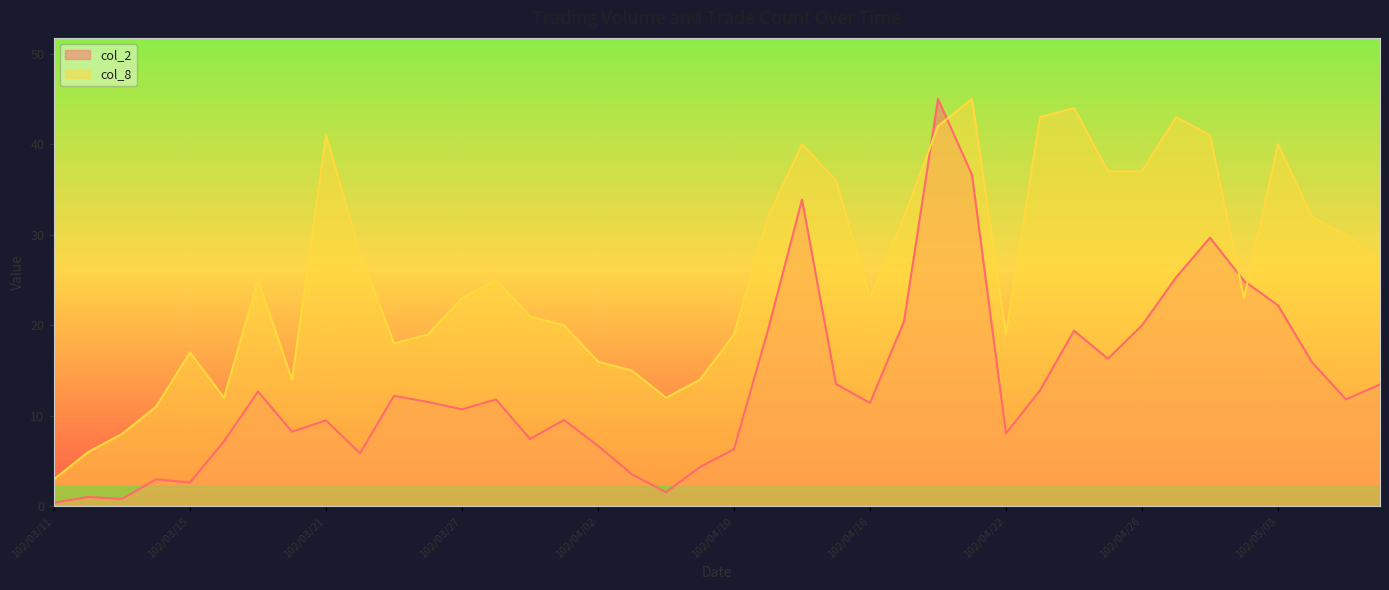

True or false: col_8 has a value of 19.0 at 102/04/22.

True